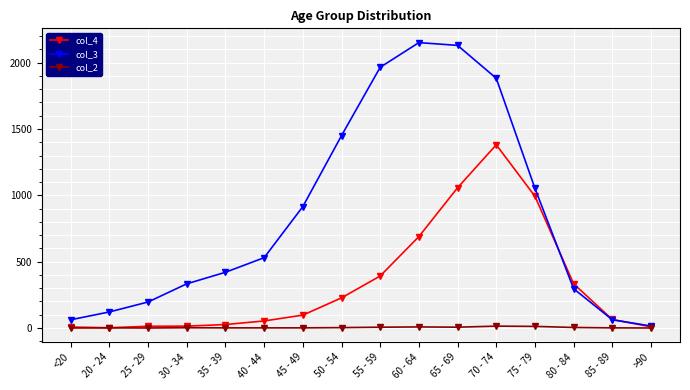

What are all the series names shown in the legend?

col_4, col_3, col_2